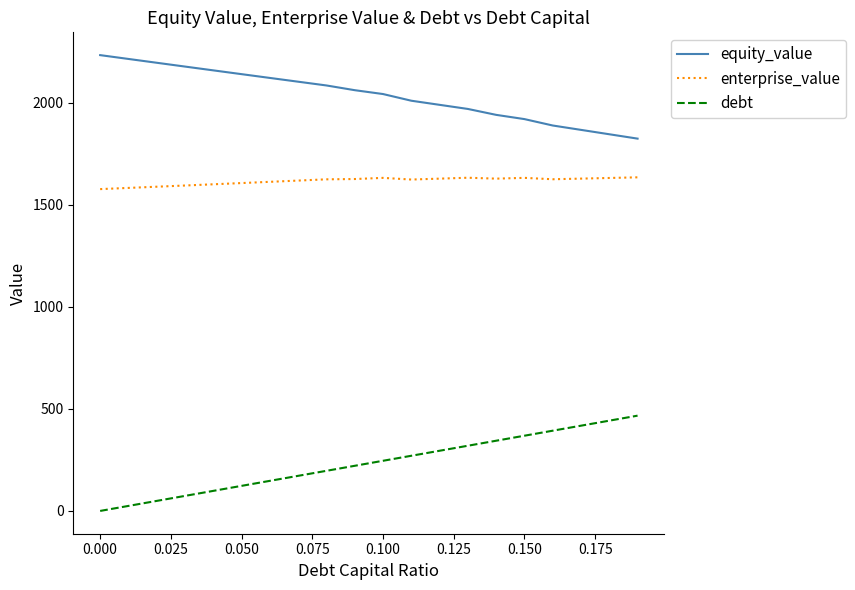

True or false: enterprise_value has more than 1 interior local peaks.

True